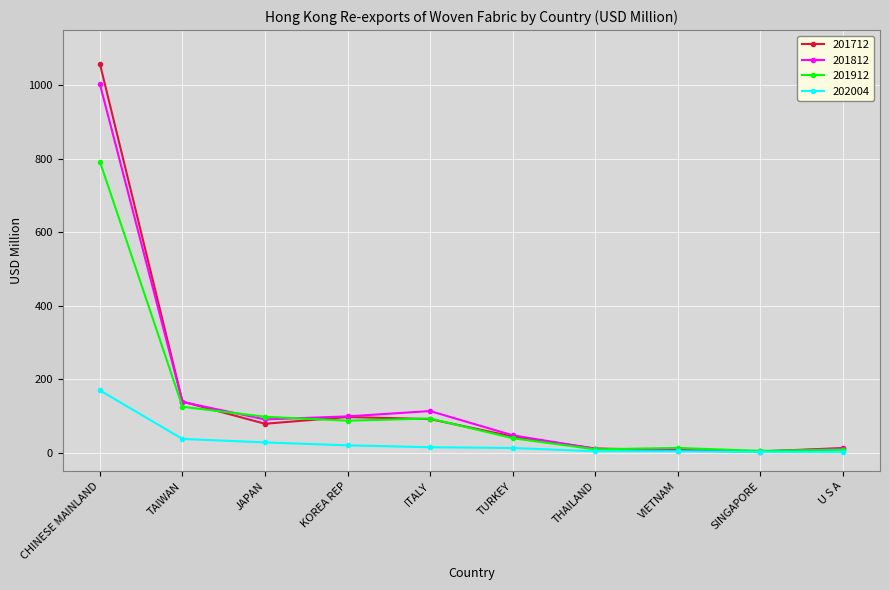

Which category has the highest value in the 202004 series?

CHINESE MAINLAND